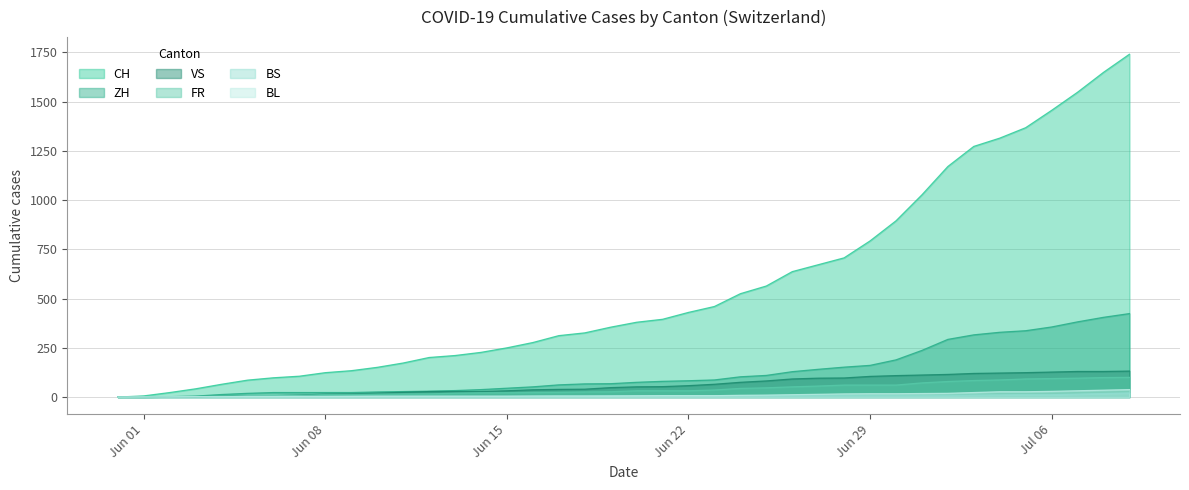

Rank the series by their maximum value, from highest to lowest.

CH, ZH, VS, FR, BL, BS